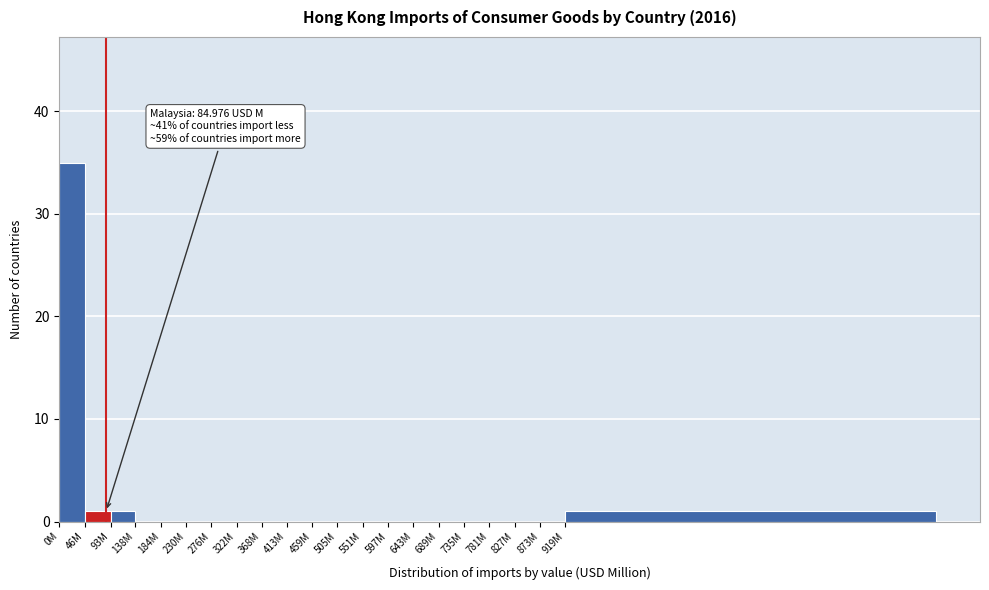

Reading right to left, extract all data points from this chart.

919M=1	873M=0	827M=0	781M=0	735M=0	689M=0	643M=0	597M=0	551M=0	505M=0	459M=0	413M=0	368M=0	322M=0	276M=0	230M=0	184M=0	138M=0	93M=1	46M=1	0M=35